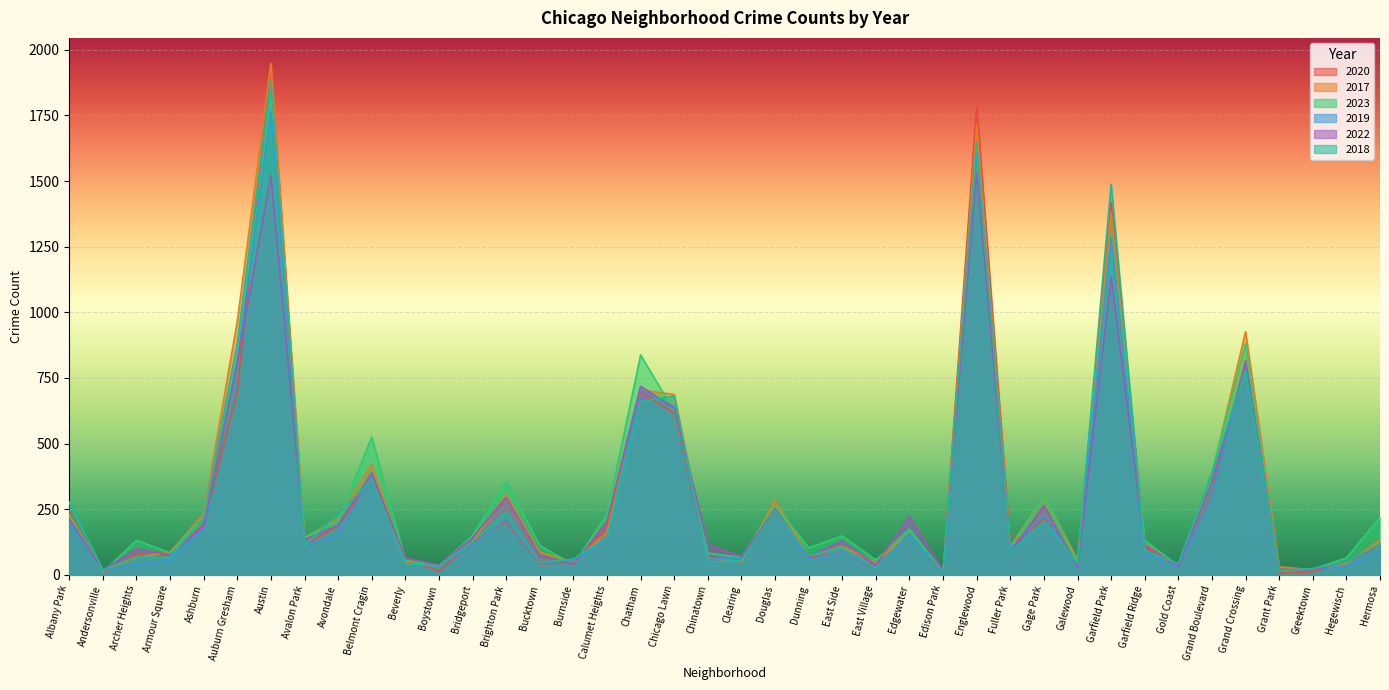

Which series has the largest total across all categories?

2017